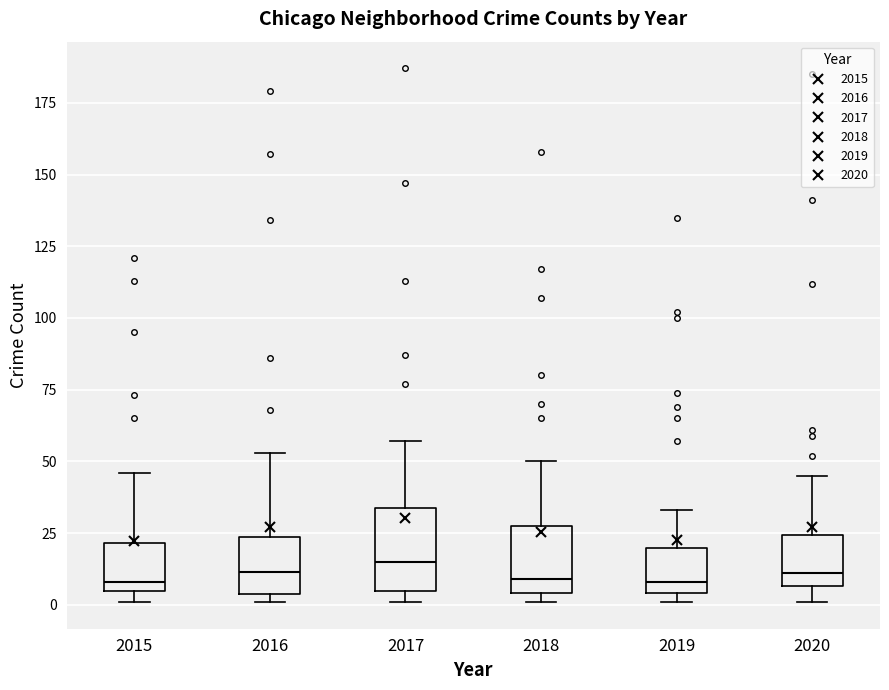

Comparing the boxes themselves (not the whiskers), which one is the tallest?

2017